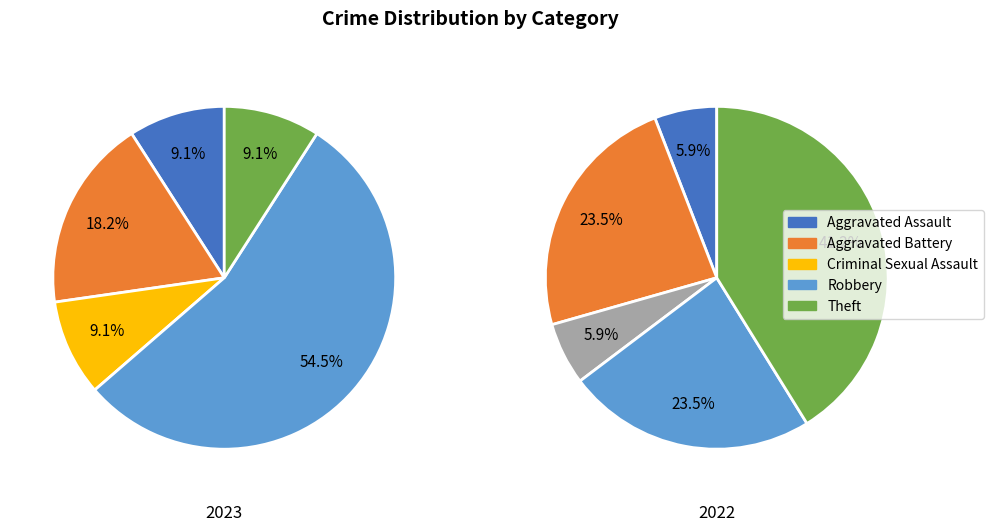

Does Arson represent more than half of the total?

No